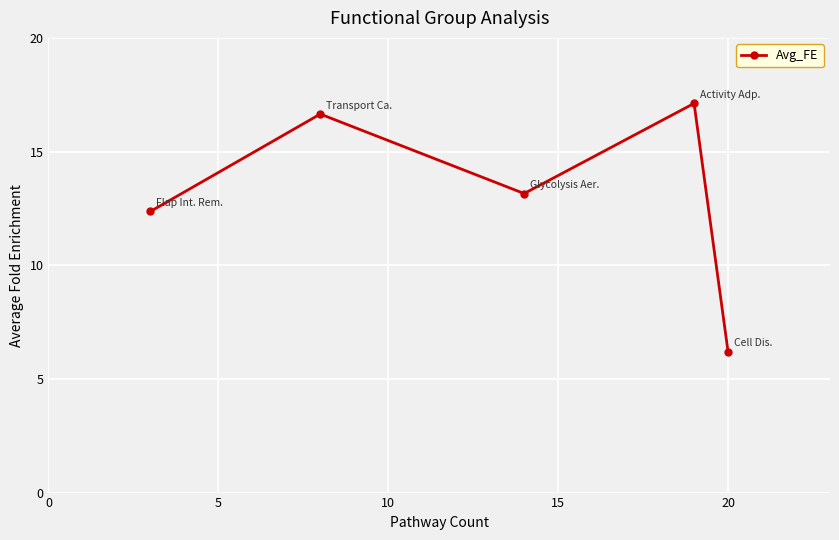

What is the smallest value displayed?

6.2